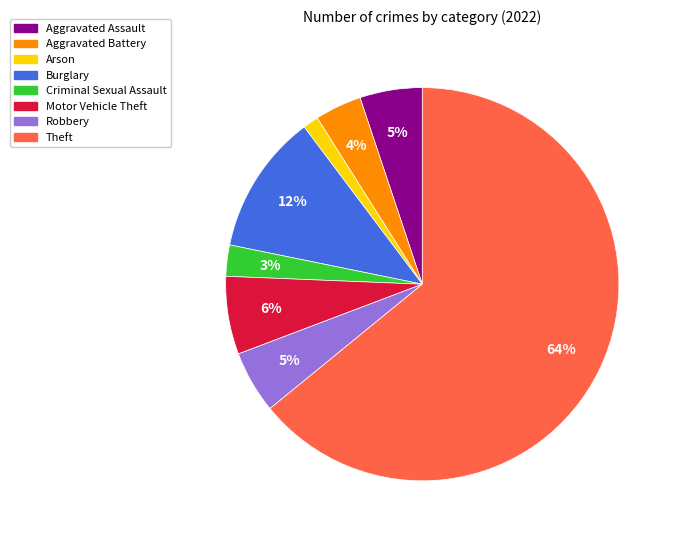

Is there a majority slice in this chart?

Yes